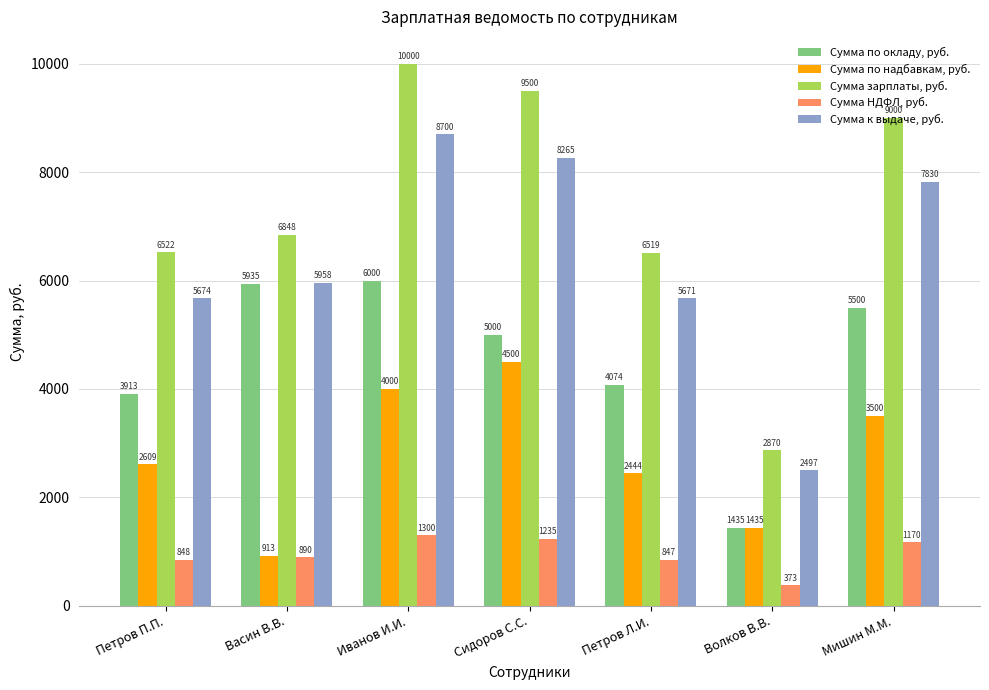

What is the value of the Сумма по надбавкам, руб. bar at the 5th from the left?

2444.4